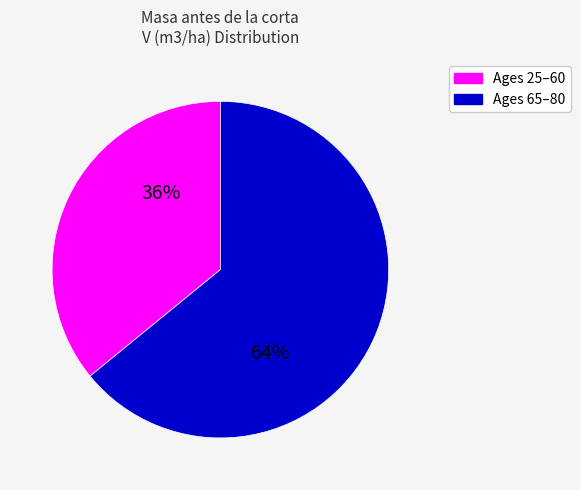

To the nearest percent, what is the average slice percentage?

50%